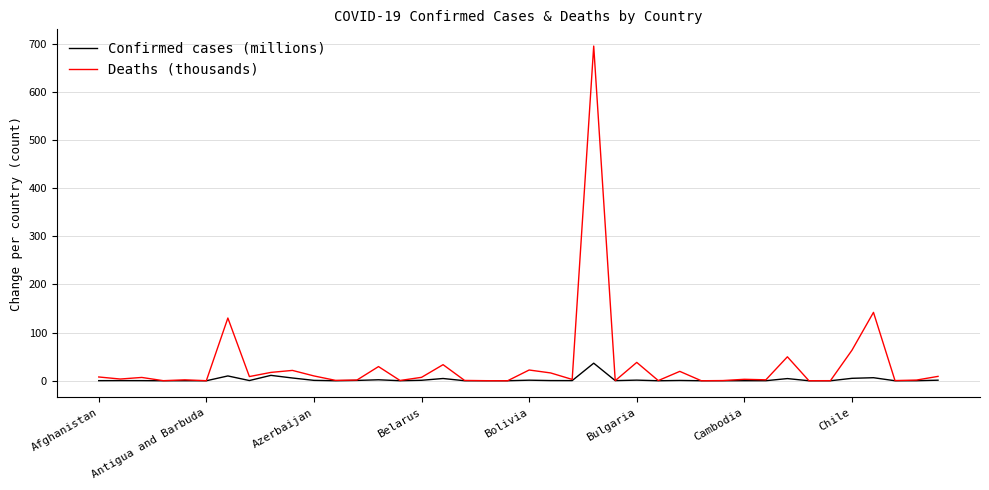

Which series has the largest total across all categories?

Deaths (thousands)